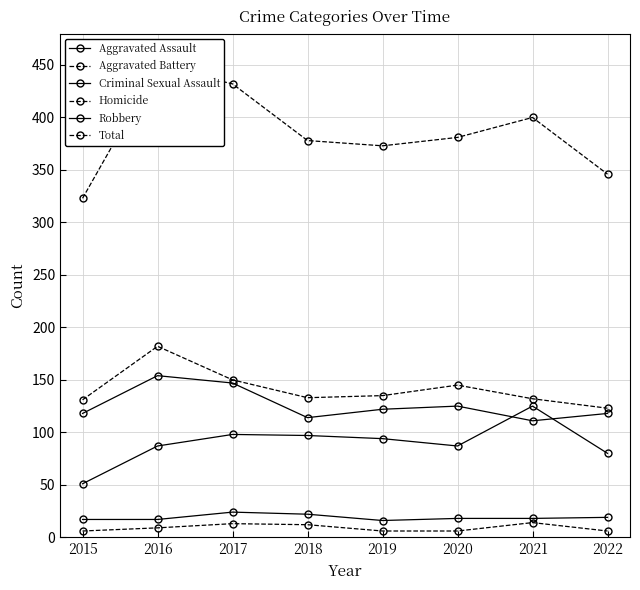

At which category does Homicide reach its first local peak?

2017